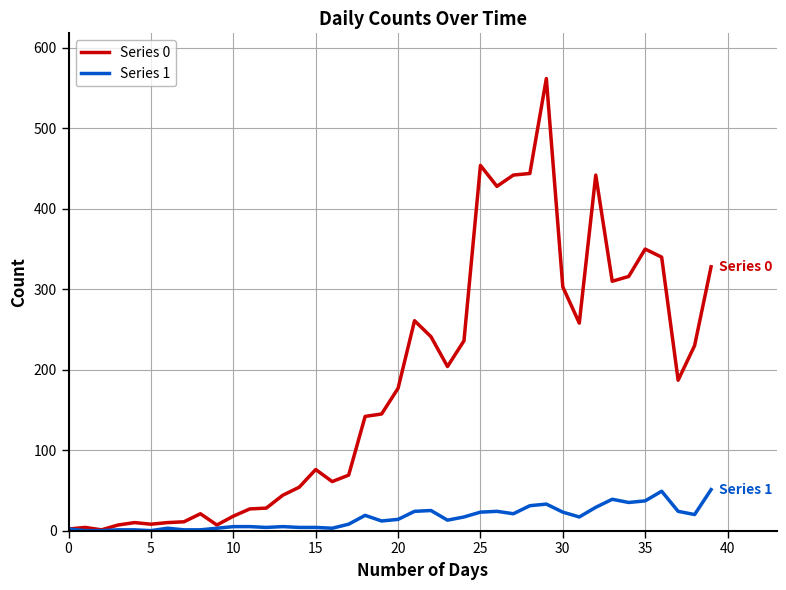

What is the difference between the second highest and second lowest values in the Series 1 series?

49